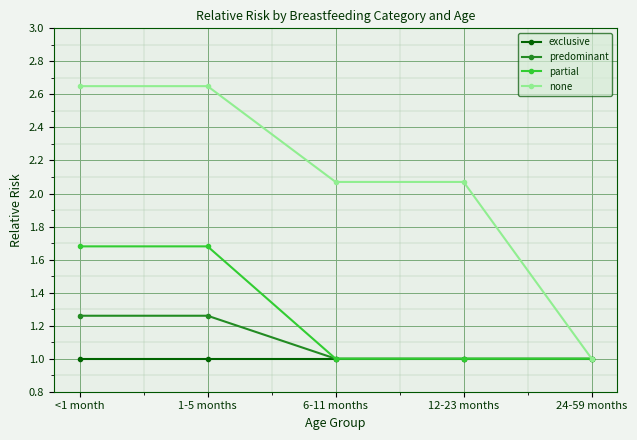

What position from the left is 24-59 months?

5